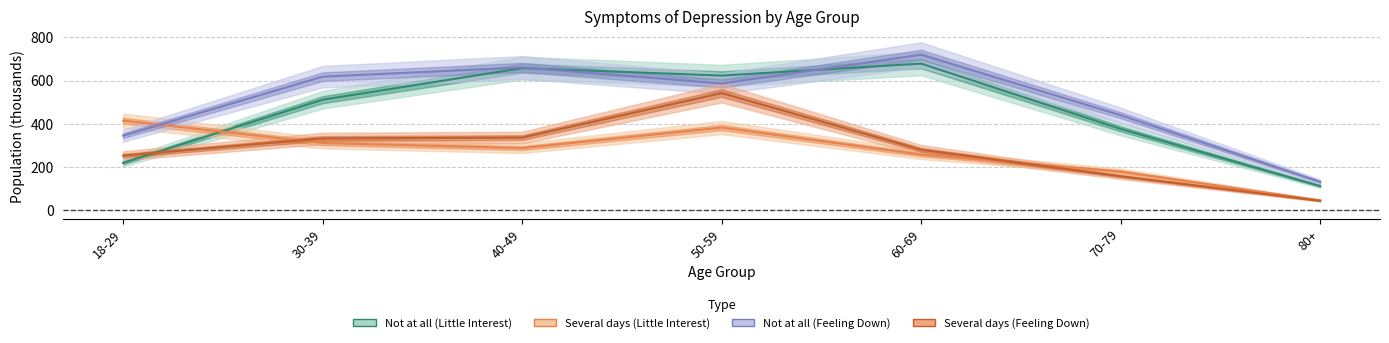

What is the value of the Several days (Little Interest) point at the 5th from the left?

257.9